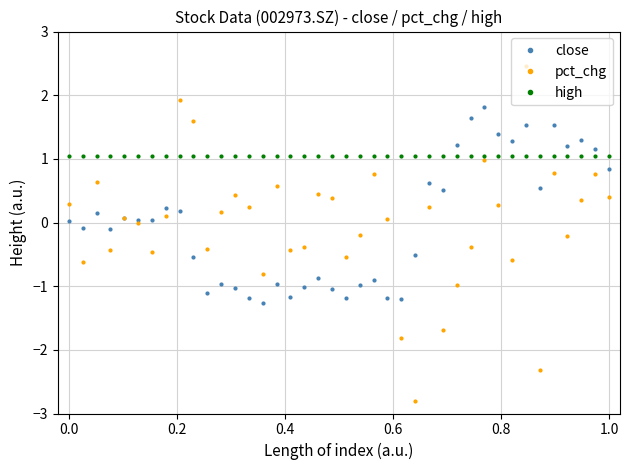

What is the highest value of the pct_chg series?

2.5